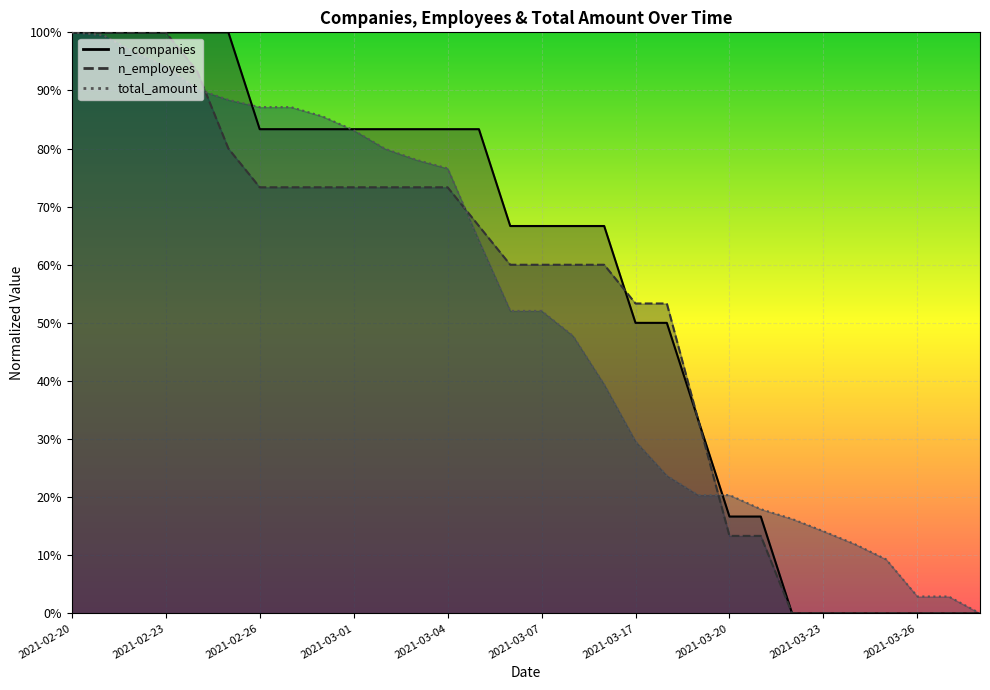

What position from the left is 2021-03-21?

23